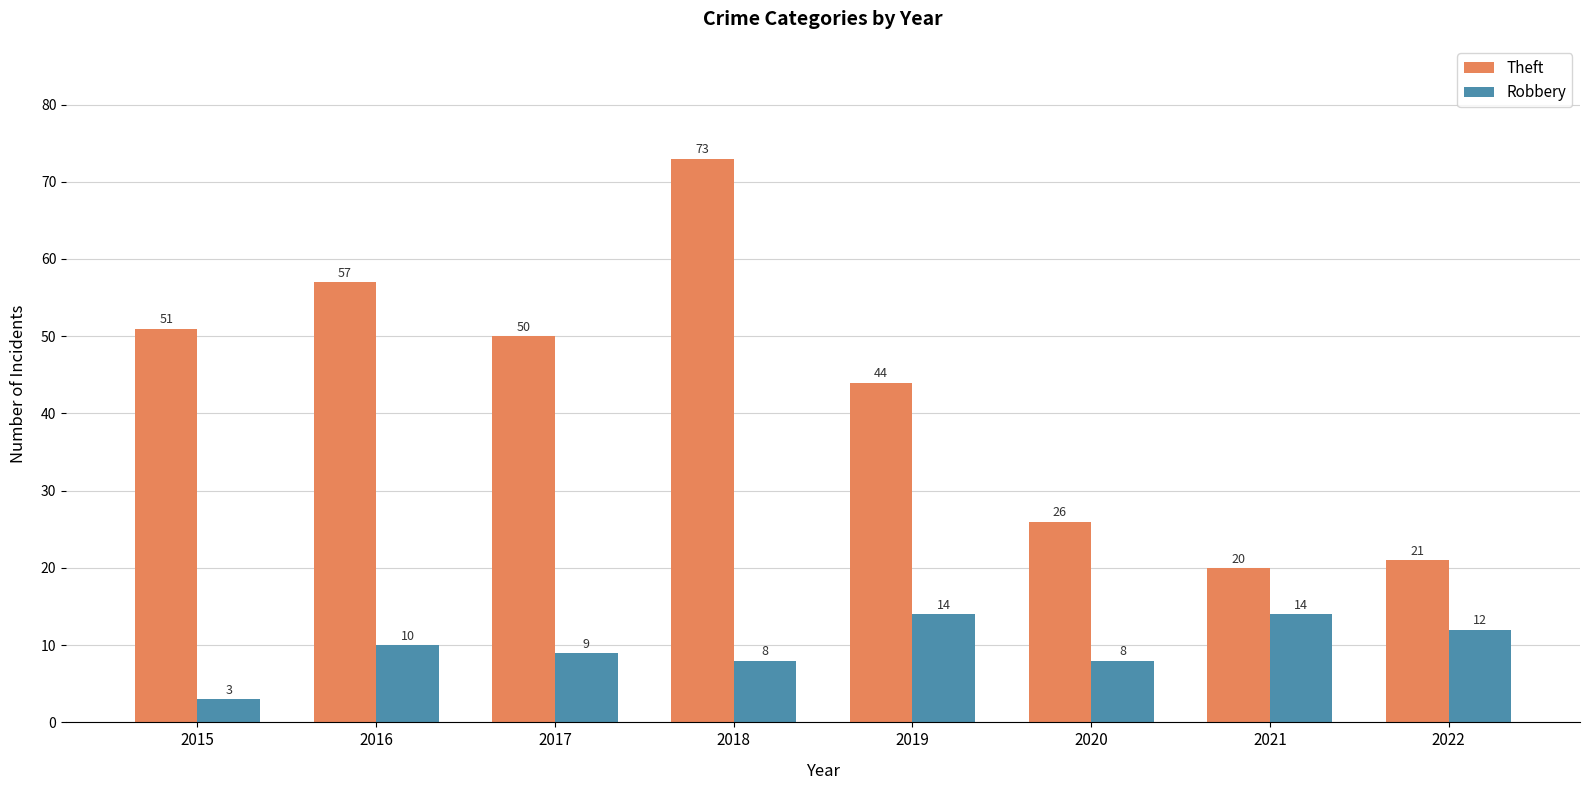

How many bars are there in total?

16